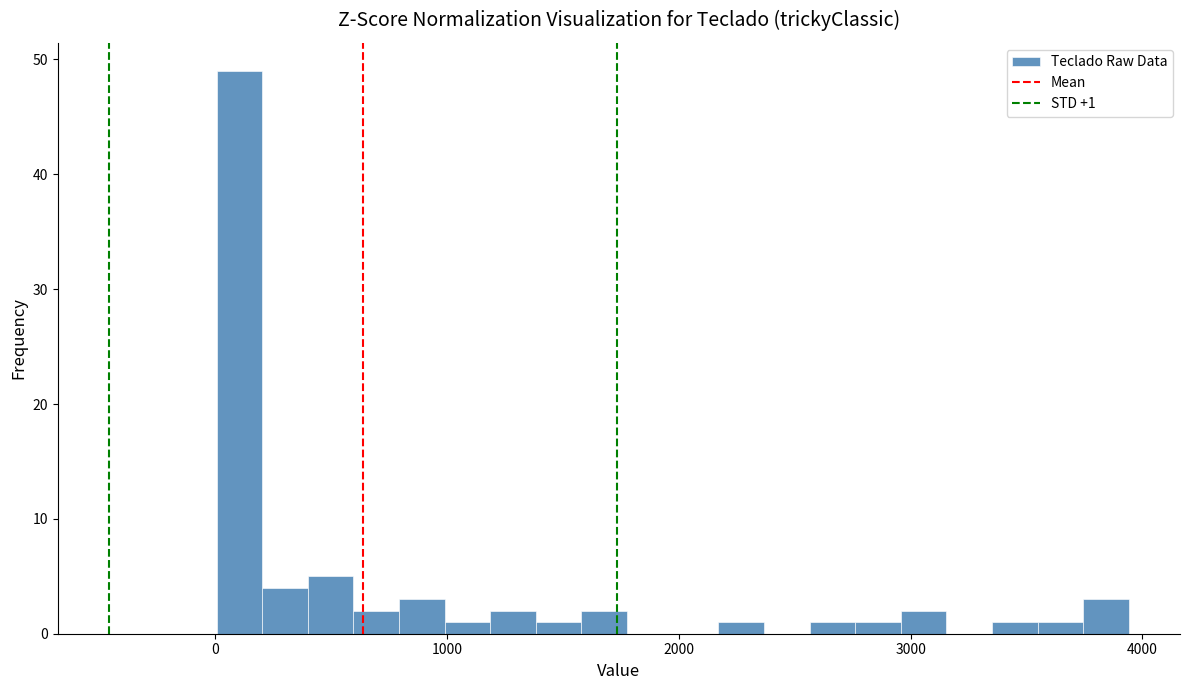

Around what value on the x-axis is the tallest bar? Give the approximate position of its centre, as read against the axis.

100